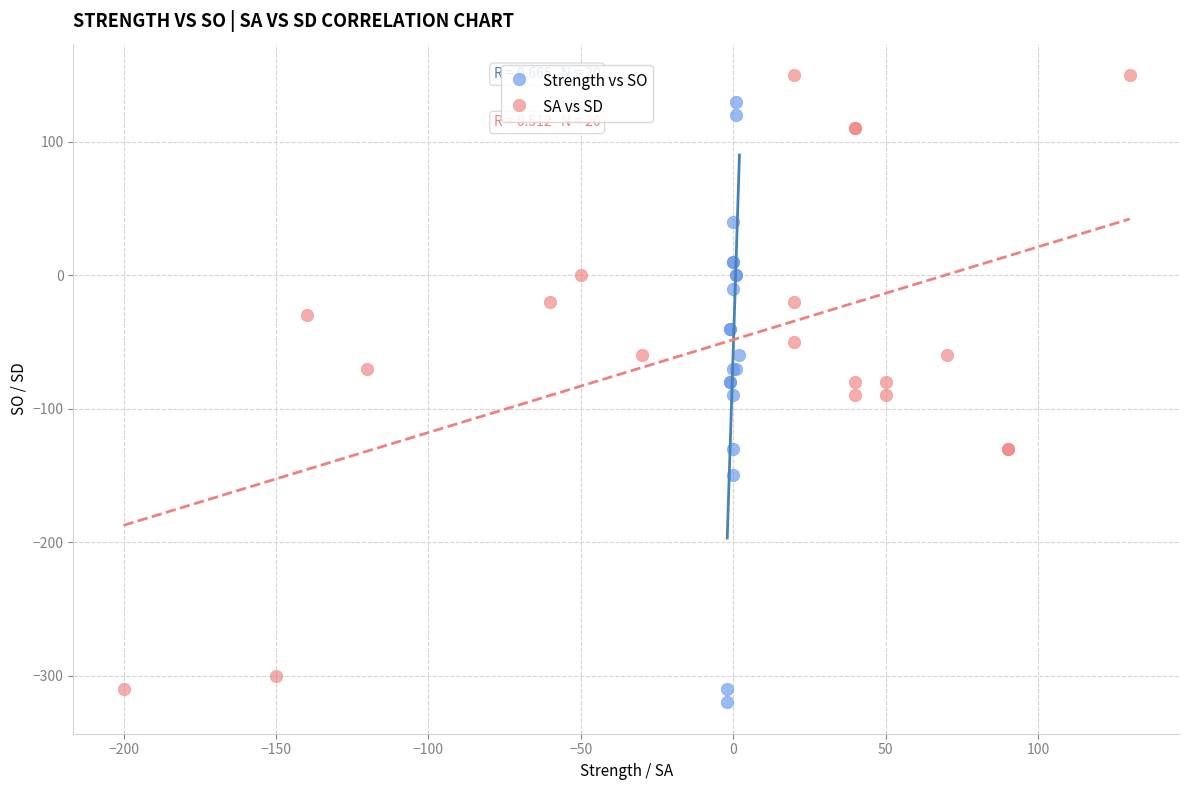

Which series has the widest spread of Y values?

SA vs SD